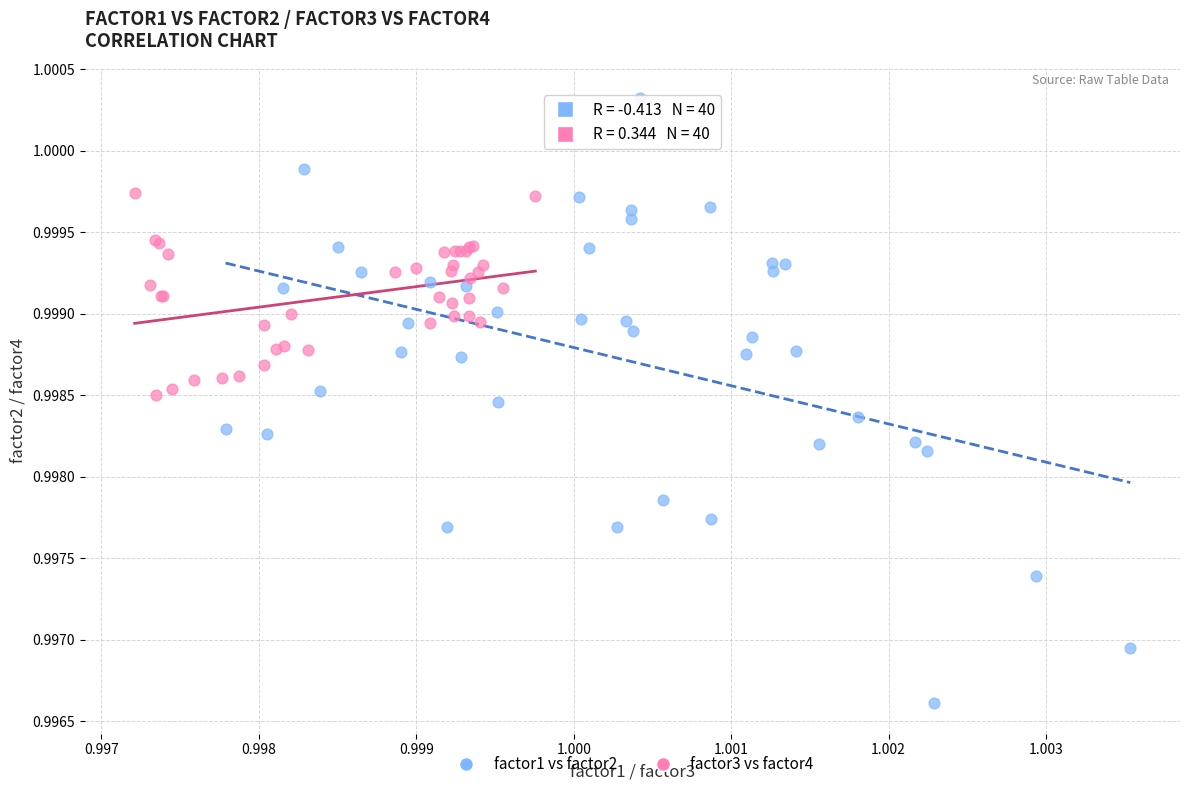

What are all the series names shown in the legend?

factor1 vs factor2, factor3 vs factor4